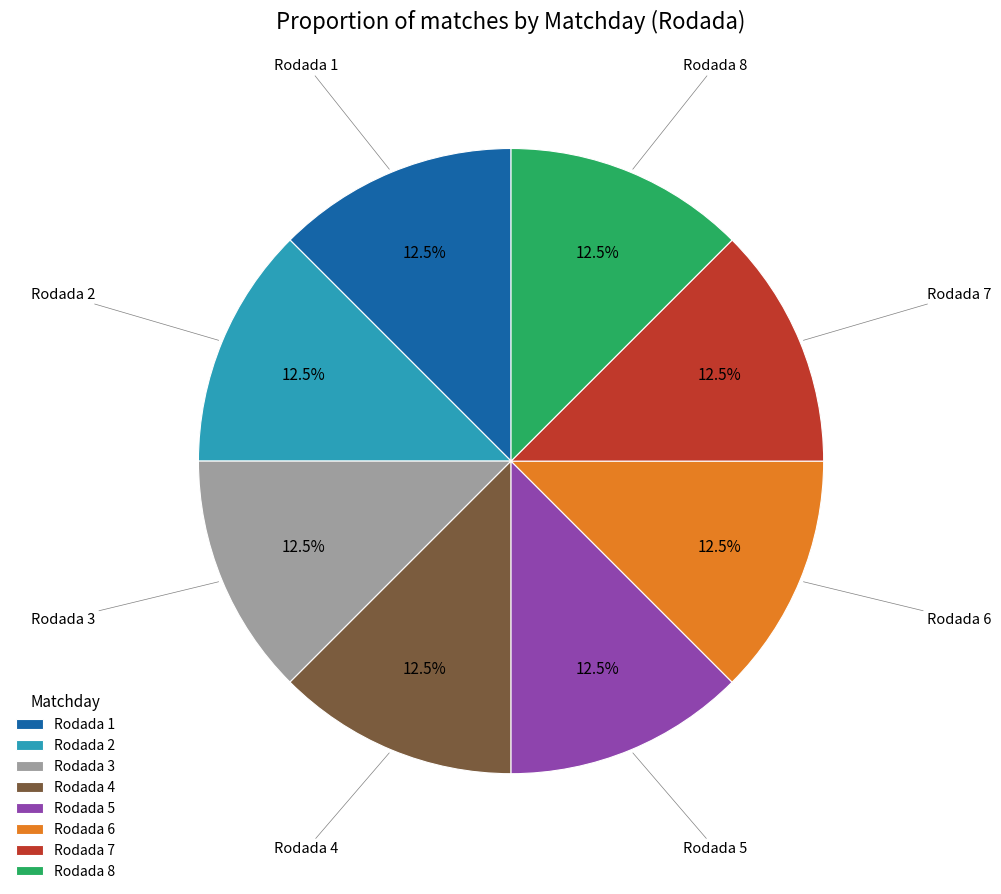

What is the ratio of the value at Rodada 4 to the value at Rodada 1?

1.0